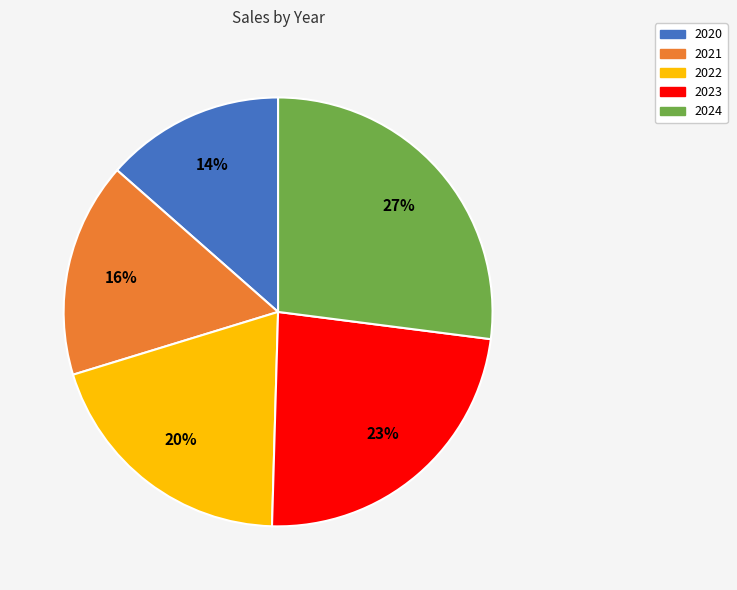

The 2020 slice represents 3% of the pie. True or false?

False